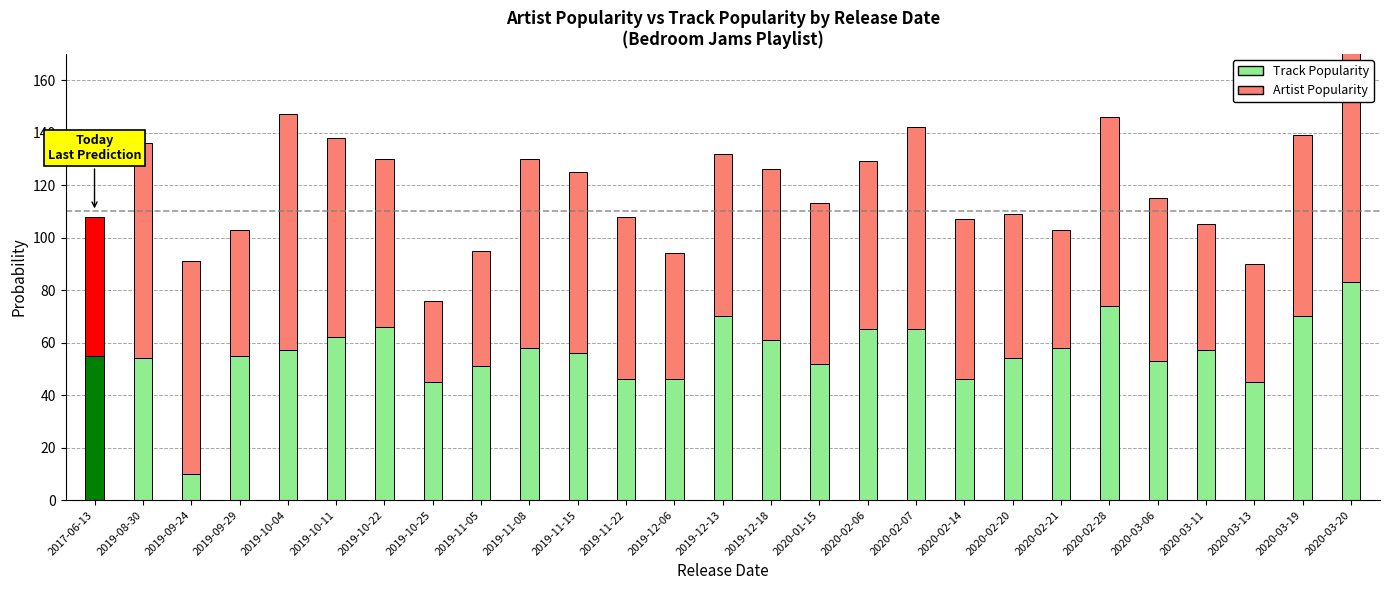

Which series has the widest spread of values?

Track Popularity